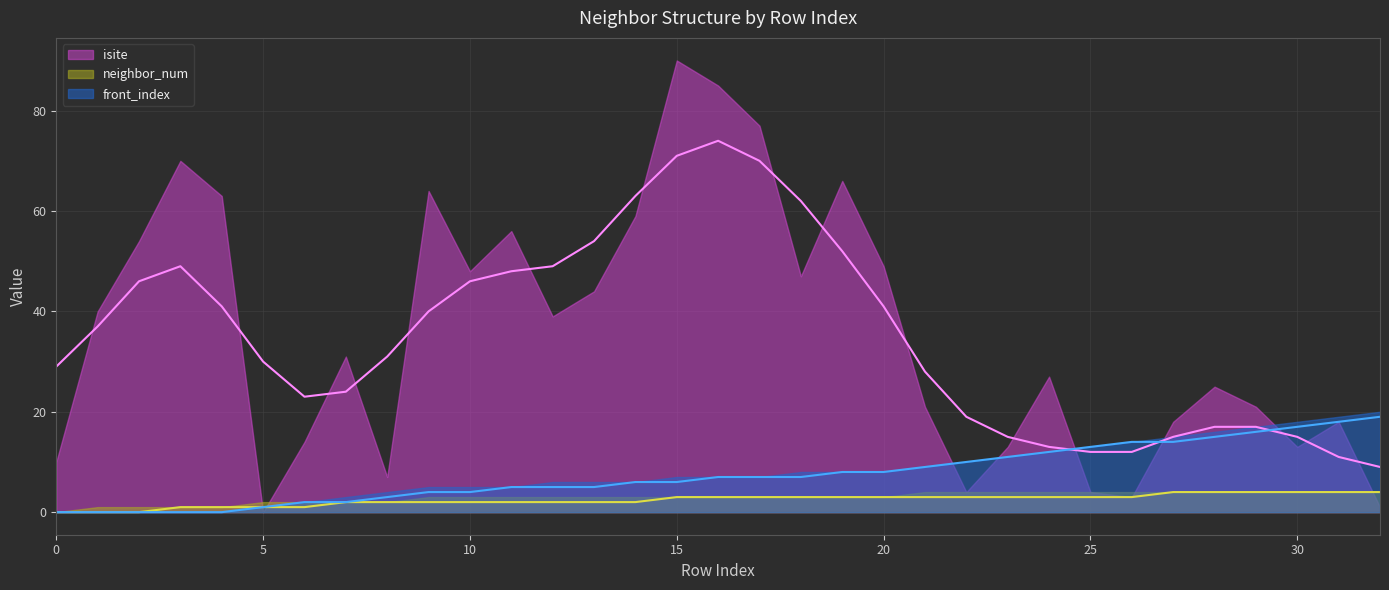

What is the greatest value displayed?

90